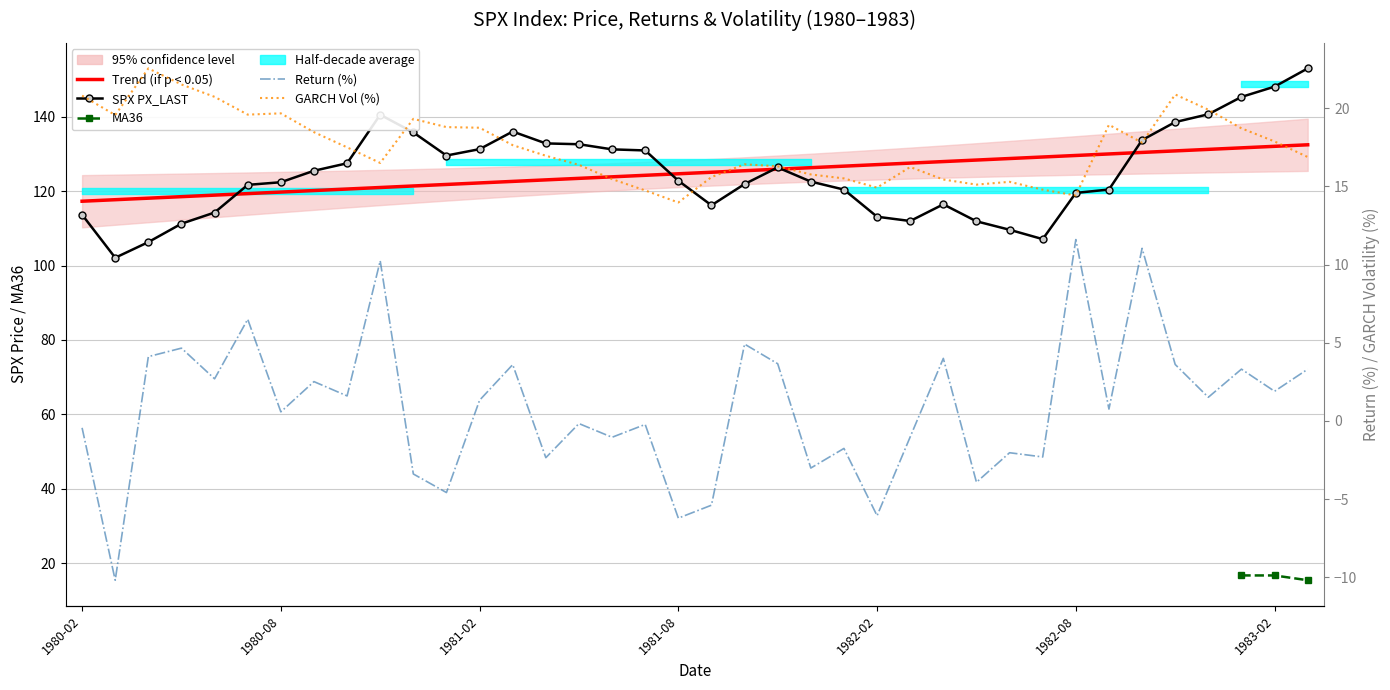

At how many categories does at least one series exceed 132?

11